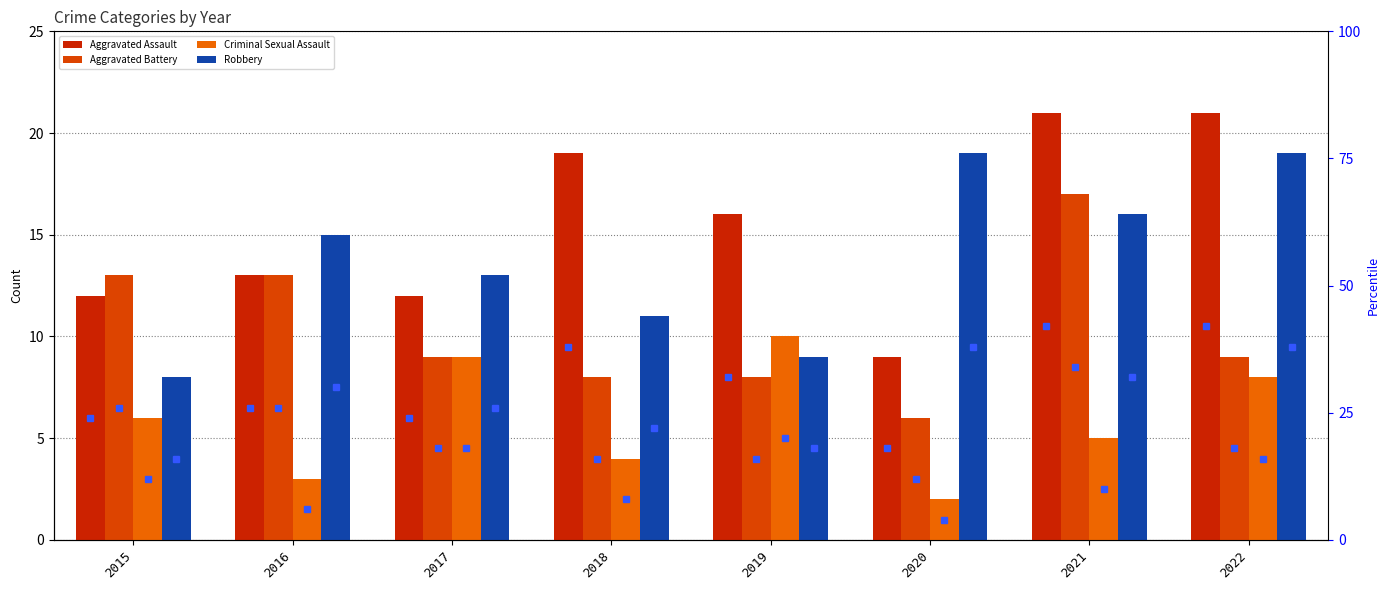

At which category is the sum across all series the highest?

2021